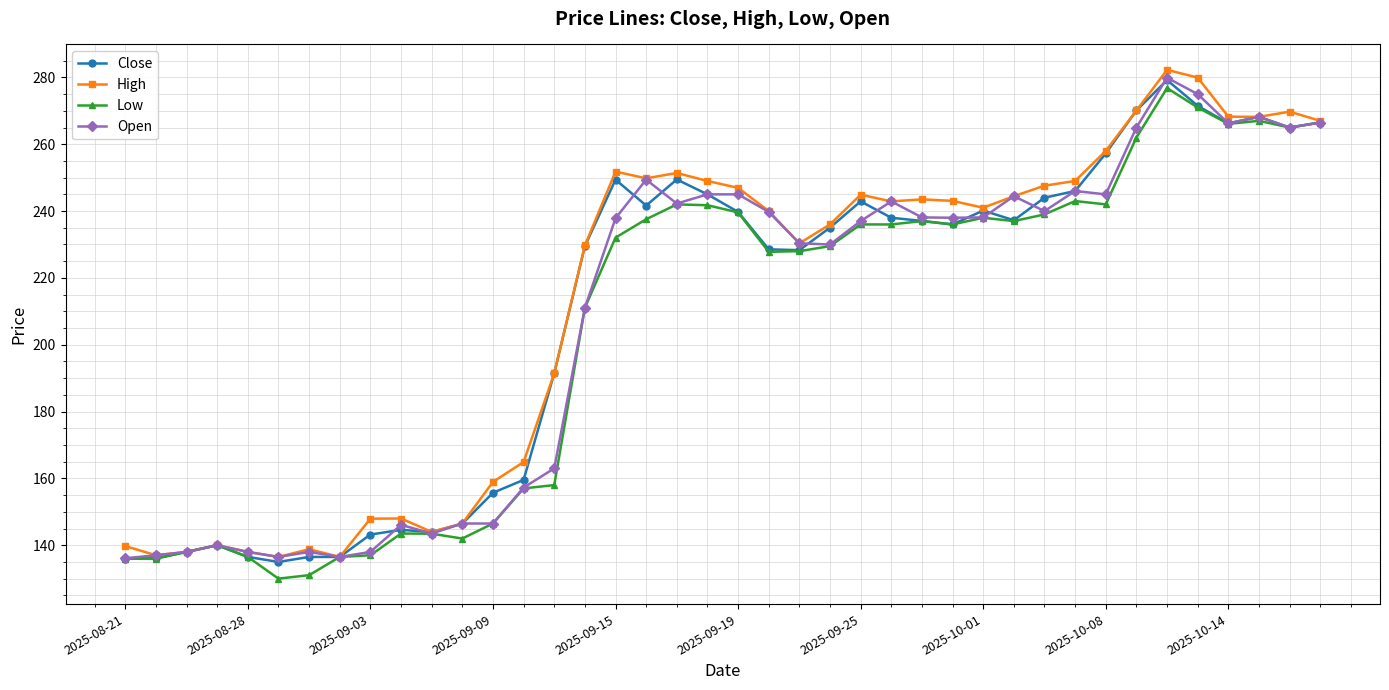

What is the smallest value displayed?

130.0